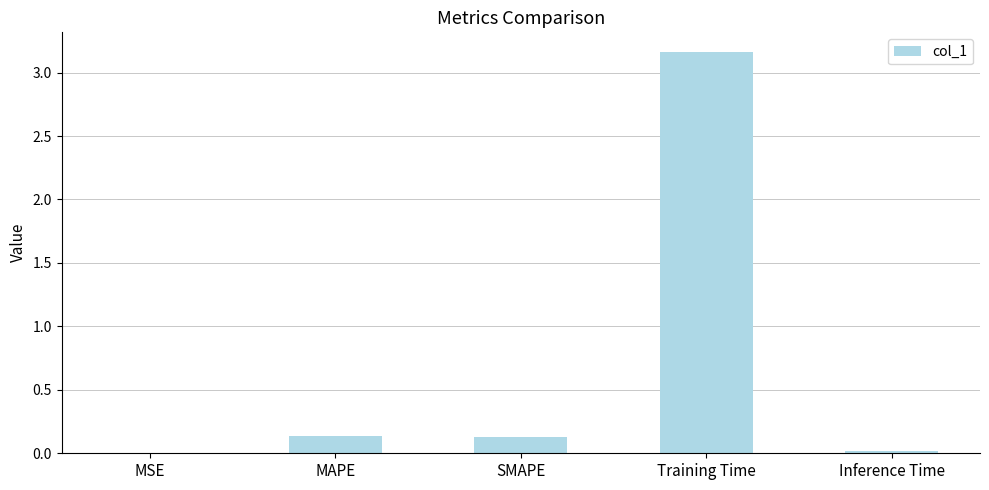

Which has a higher value, Training Time or Inference Time?

Training Time